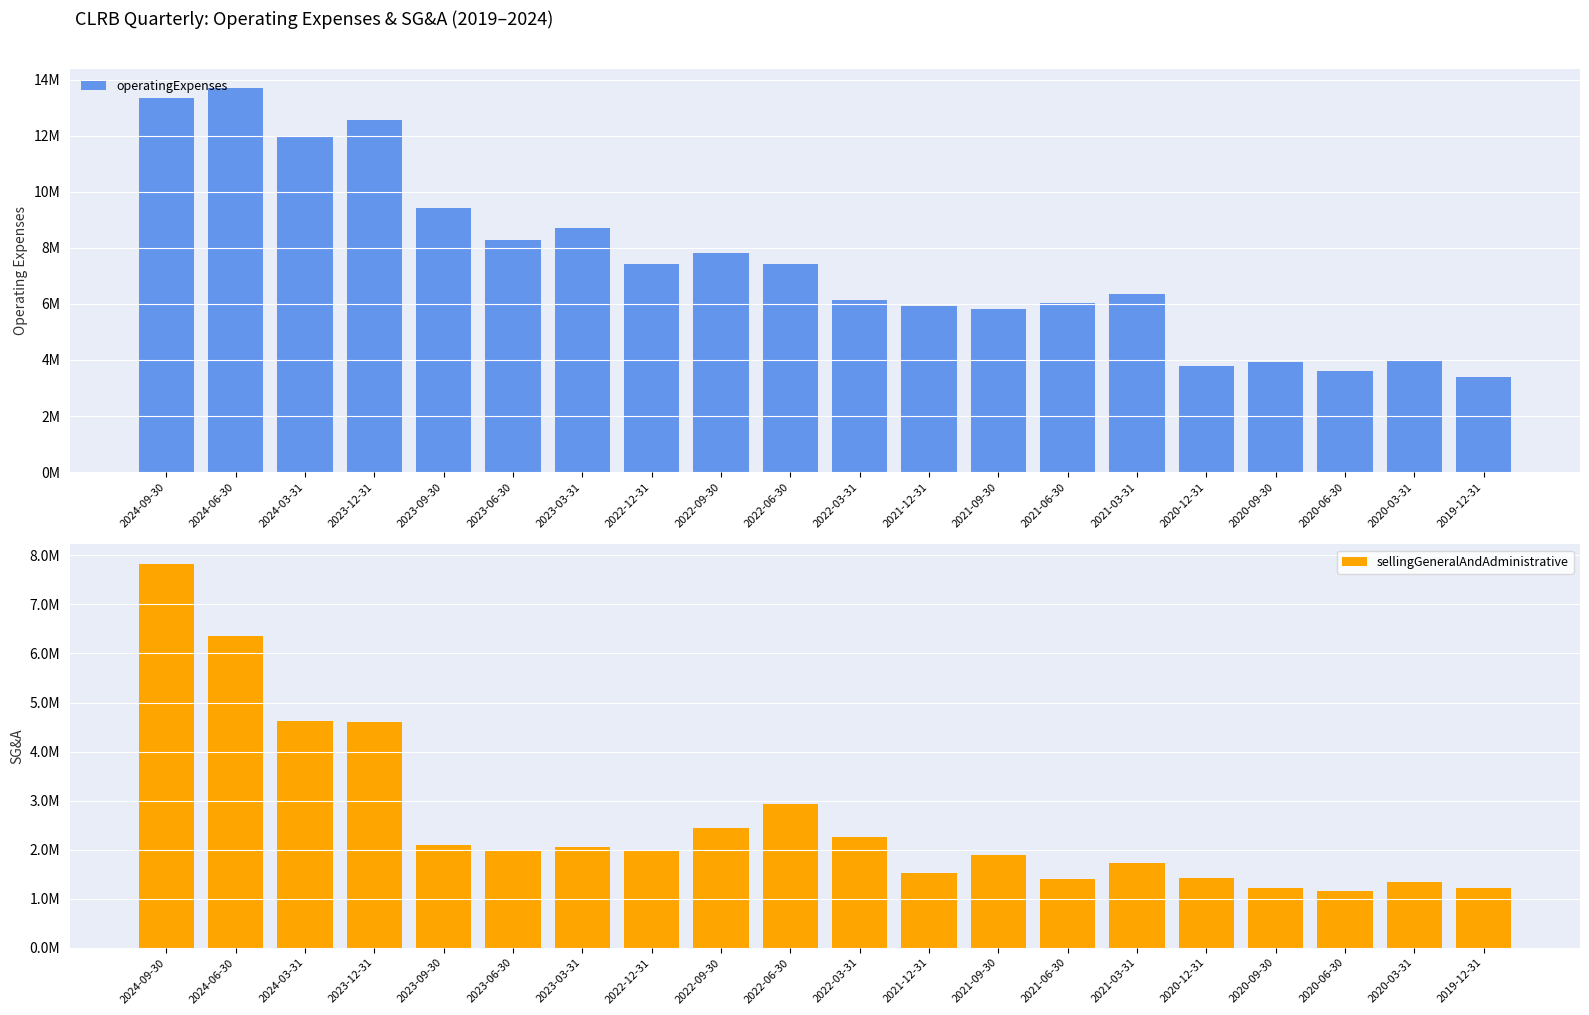

The operatingExpenses series shows 6140227 at 2022-03-31. True or false?

True